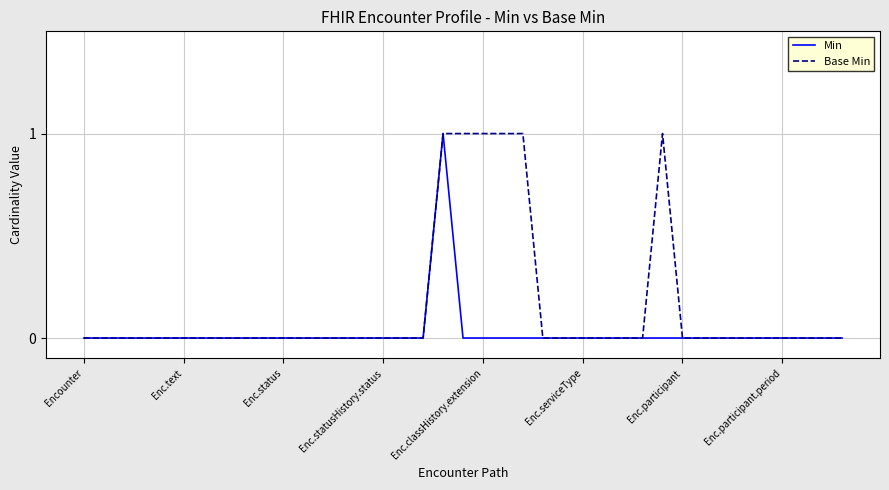

Which series has the largest total across all categories?

Base Min